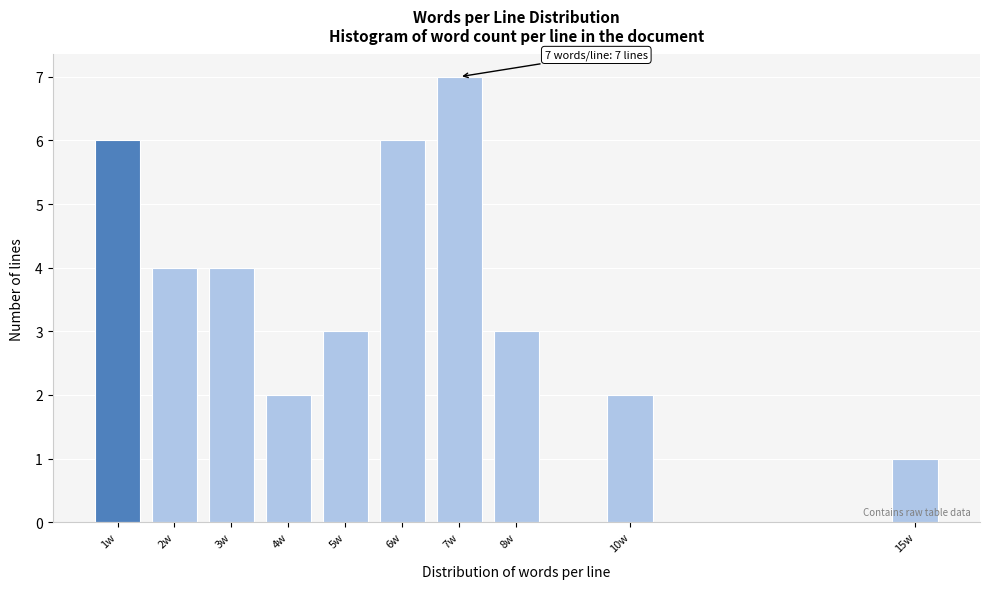

Reading left to right, transcribe all the data shown in this chart.

1w=6	2w=4	3w=4	4w=2	5w=3	6w=6	7w=7	8w=3	10w=2	15w=1